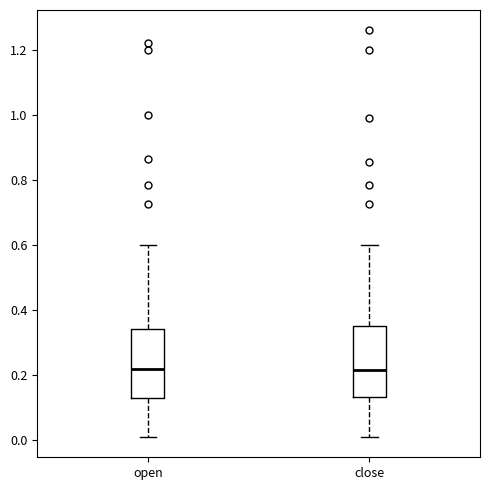

Reading left to right, transcribe this box plot: for each box, give where its median line is, the range the box spans, and where its two whiskers end, as read against the y-axis. The values are not printed on the chart, so give them approximately, as read against the axis.

open: median 0.22, box 0.14 to 0.34, whiskers 0.02 to 0.60
close: median 0.22, box 0.14 to 0.36, whiskers 0.02 to 0.60